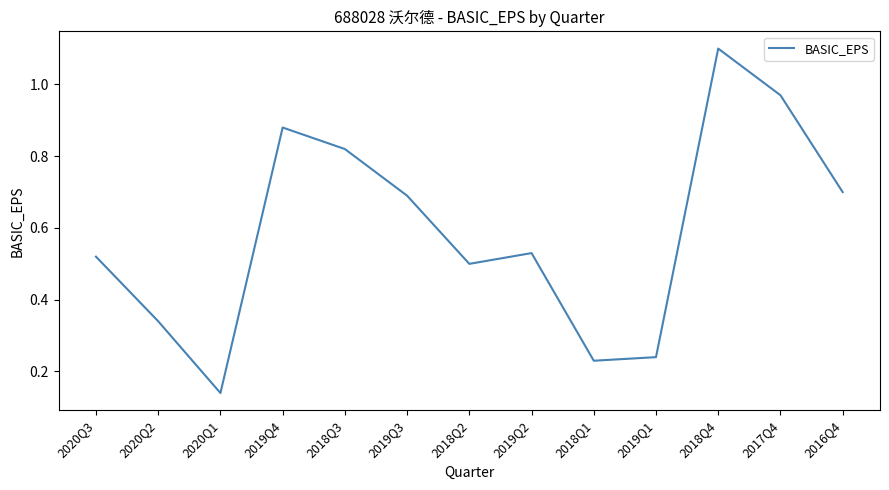

Which has a higher value, 2016Q4 or 2018Q4?

2018Q4